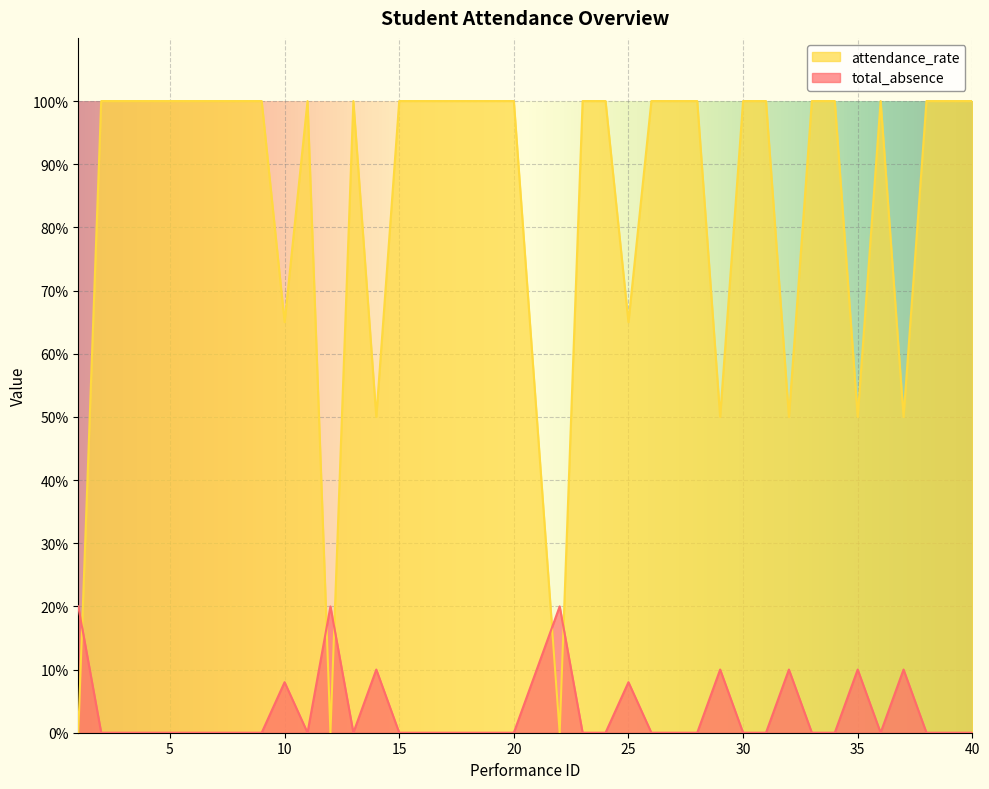

Is the value of attendance_rate at 33 greater than the value of total_absence at 22?

Yes